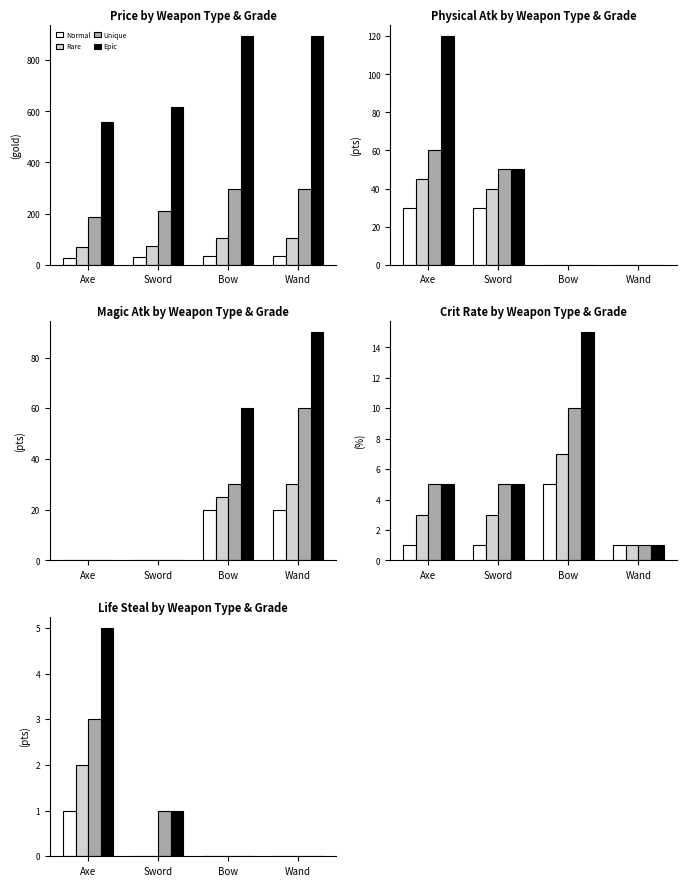

What position from the left is Wand?

4